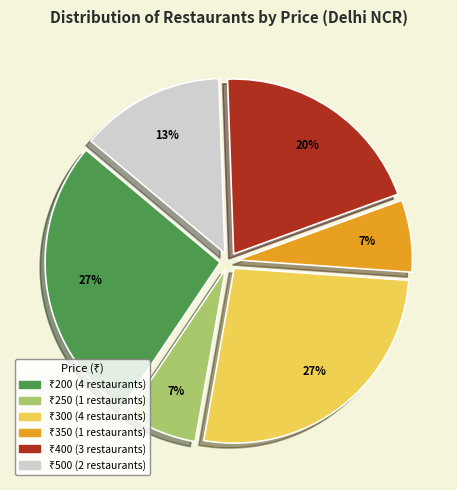

To the nearest percent, what is the difference between the largest and smallest slice percentages?

20%